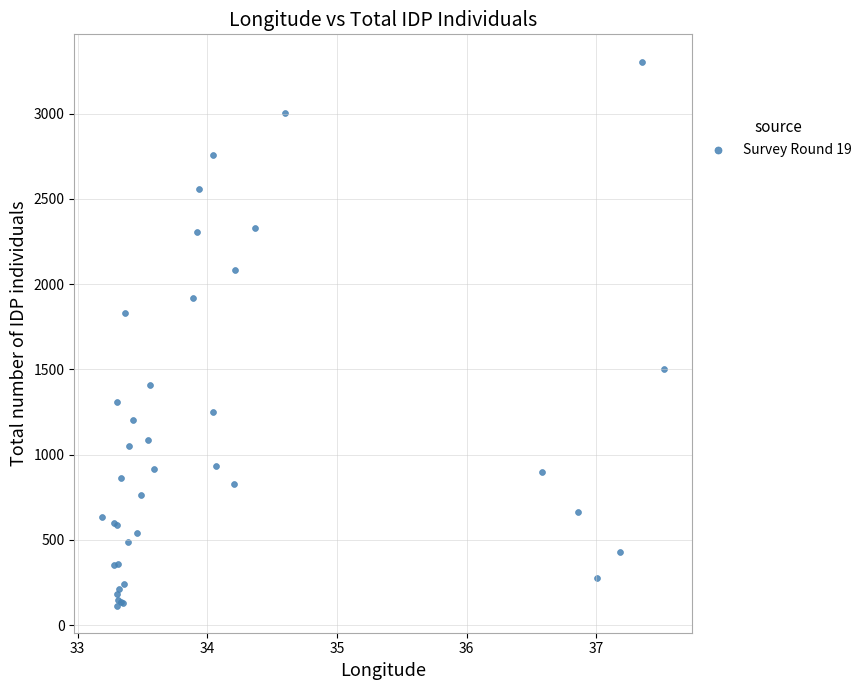

What Y value in the scatter plot is closest to 1710?

1832